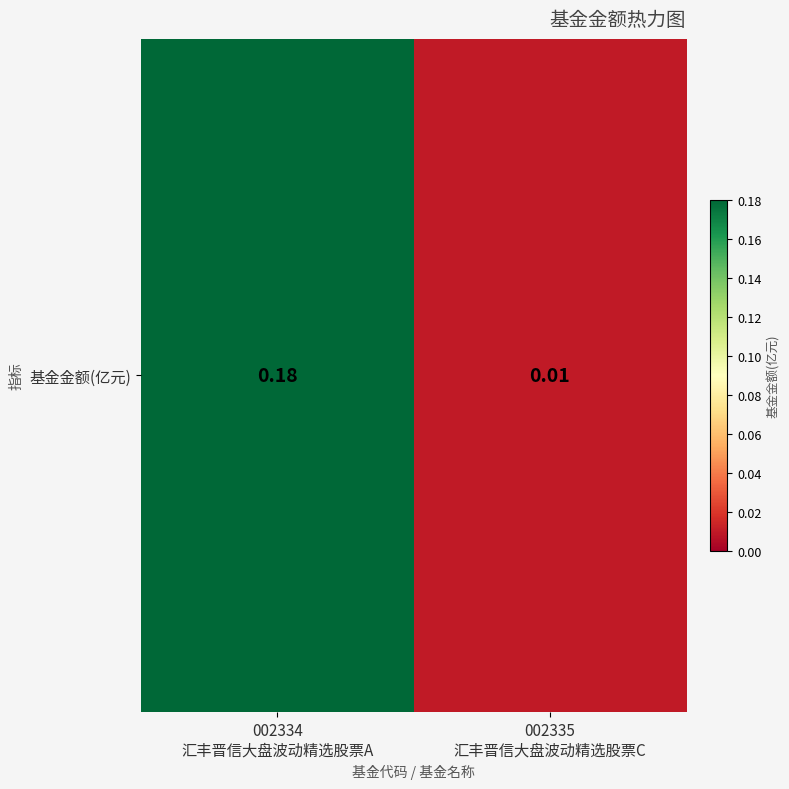

Reading right to left, transcribe all the data shown in this chart.

002335
汇丰晋信大盘波动精选股票C=0.0	002334
汇丰晋信大盘波动精选股票A=0.2